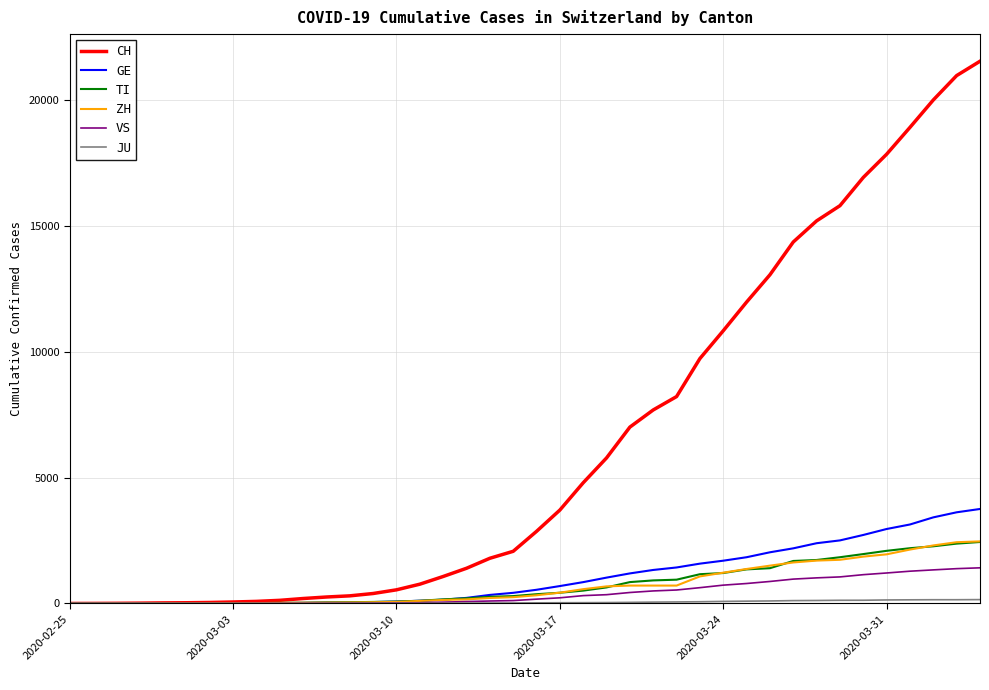

What is the highest value of the VS series?

1416